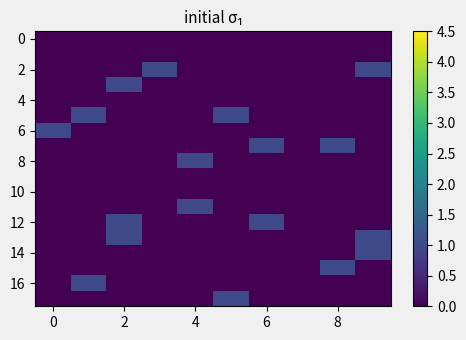

At how many categories does at least one series exceed 0?

9